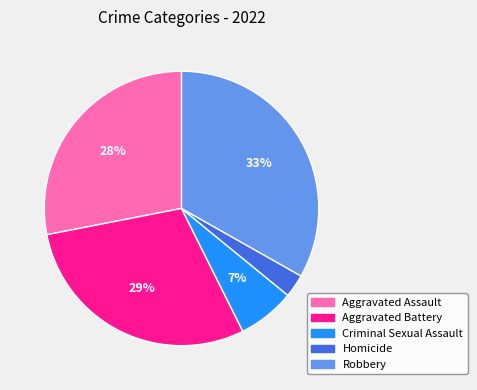

Count the number of slices in the pie.

5